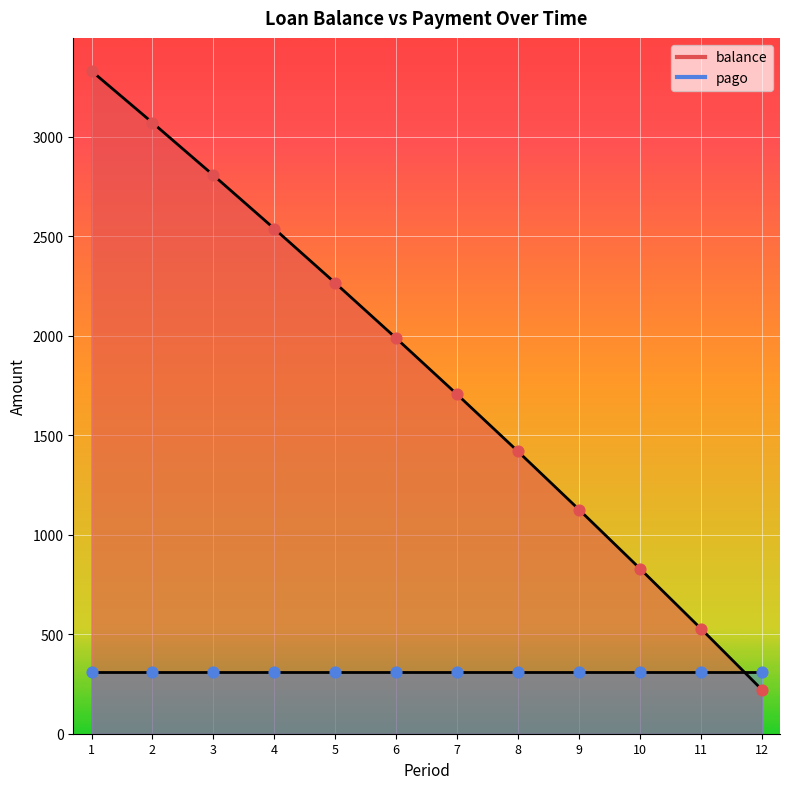

Between 3 and 7, which is larger?

3